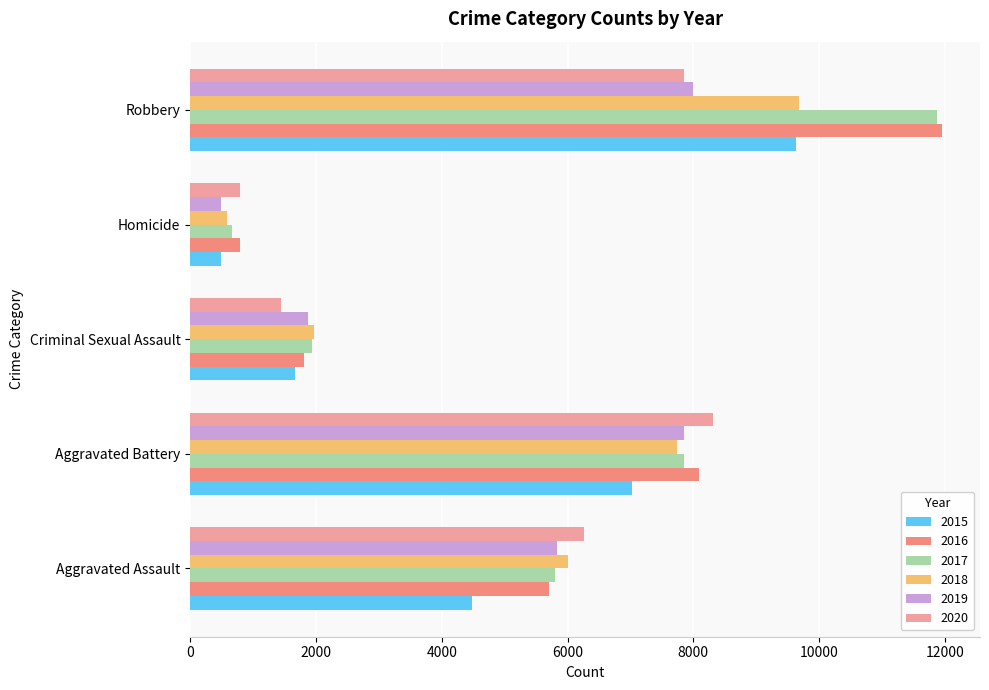

Count the number of data series in this chart.

6